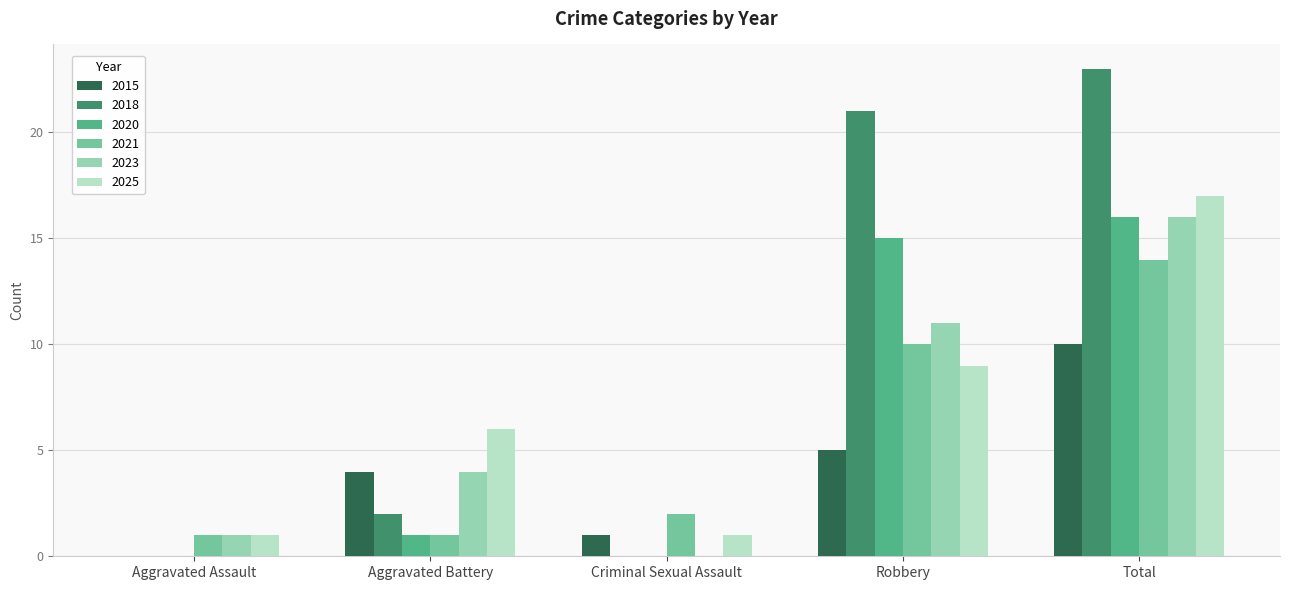

What is the sum of all 2025 values?

34